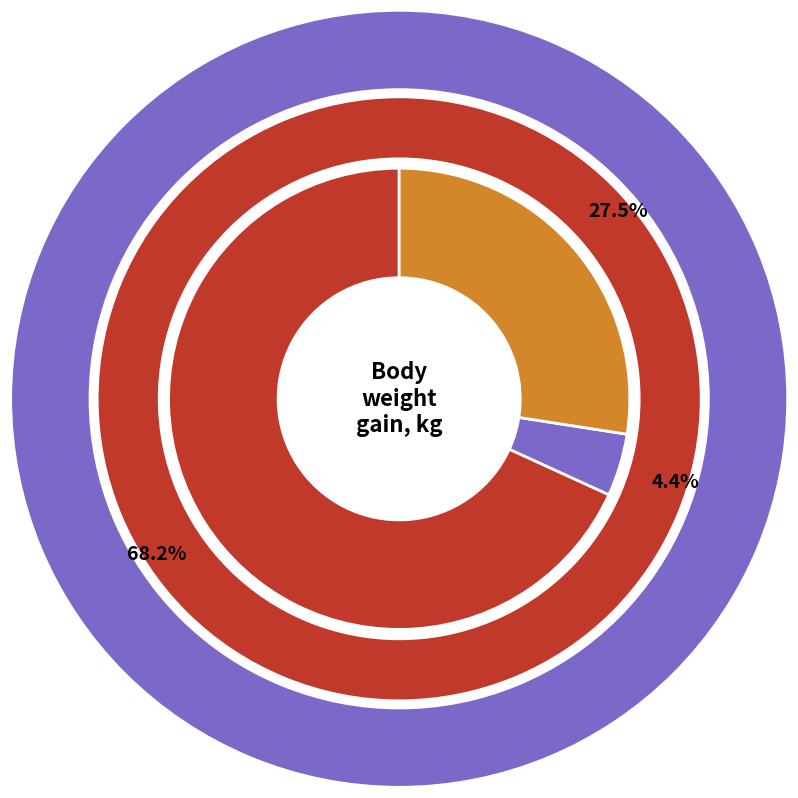

What percentage do 7 and 21 together represent?

72.5%